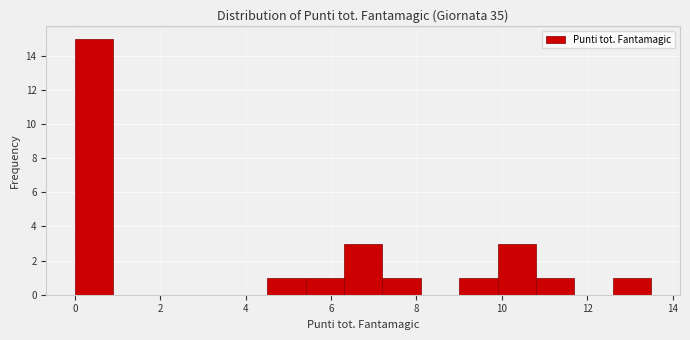

Reading left to right, transcribe this chart: for each bar, give the range it covers on the x-axis and its height. Neither the bar edges nor the heights are printed on the chart, so give them approximately, as read against the axes.

0.0 to 0.9: 15
0.9 to 1.8: 0
1.8 to 2.7: 0
2.7 to 3.6: 0
3.6 to 4.5: 0
4.5 to 5.4: 1
5.4 to 6.3: 1
6.3 to 7.2: 3
7.2 to 8.1: 1
8.1 to 9.0: 0
9.0 to 9.9: 1
9.9 to 10.8: 3
10.8 to 11.7: 1
11.7 to 12.6: 0
12.6 to 13.5: 1